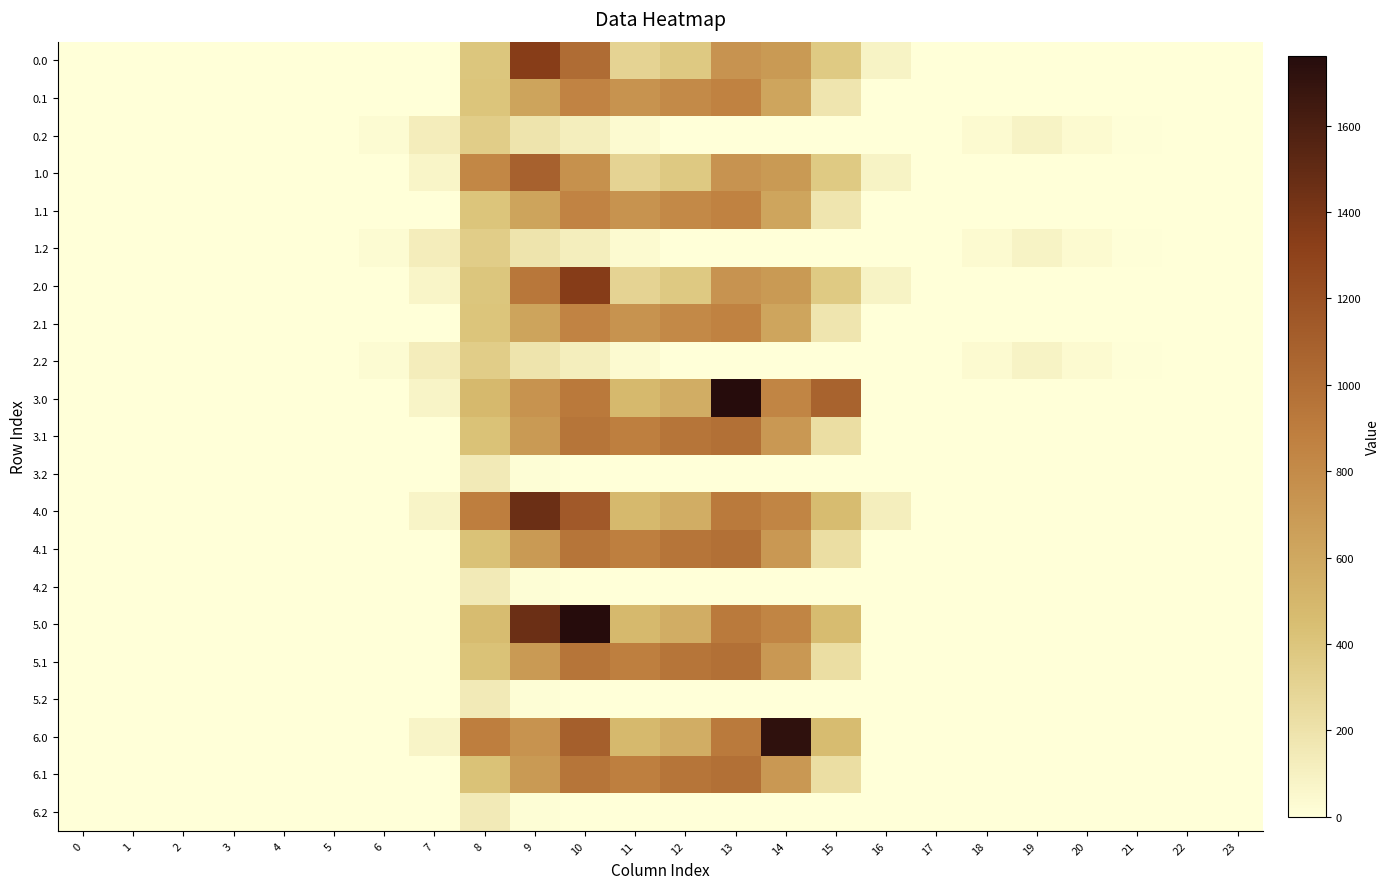

Reading left to right, transcribe all the data shown in this chart.

row_0: 0.0	0.0	0.0	0.0	0.0	0.0	0.0	0.0	398.3	1341.3	1013.0	298.7	378.5	740.6	699.1	364.9	82.9	0.0	0.0	0.0	0.0	0.0	0.0	0.0
row_1: 0.0	0.0	0.0	0.0	0.0	0.0	0.0	0.0	403.6	631.4	848.8	749.2	811.7	866.4	625.1	185.5	0.0	0.0	0.0	0.0	0.0	0.0	0.0	0.0
row_2: 0.0	0.0	0.0	0.0	0.0	0.0	29.2	124.3	347.9	186.8	117.5	36.8	0.0	0.0	0.0	0.0	0.0	0.0	38.6	89.2	40.8	13.6	0.0	0.0
row_3: 0.0	0.0	0.0	0.0	0.0	0.0	0.0	74.2	828.6	1087.2	762.6	298.7	378.5	740.6	699.1	364.9	82.9	0.0	0.0	0.0	0.0	0.0	0.0	0.0
row_4: 0.0	0.0	0.0	0.0	0.0	0.0	0.0	0.0	403.6	630.0	848.8	749.2	813.1	866.4	625.1	185.5	0.0	0.0	0.0	0.0	0.0	0.0	0.0	0.0
row_5: 0.0	0.0	0.0	0.0	0.0	0.0	29.2	124.3	347.9	186.8	117.5	36.8	0.0	0.0	0.0	0.0	0.0	0.0	38.6	89.2	40.8	13.6	0.0	0.0
row_6: 0.0	0.0	0.0	0.0	0.0	0.0	0.0	74.2	398.3	937.2	1343.0	298.7	378.5	740.6	699.1	364.9	82.9	0.0	0.0	0.0	0.0	0.0	0.0	0.0
row_7: 0.0	0.0	0.0	0.0	0.0	0.0	0.0	0.0	403.6	630.0	848.8	749.2	813.1	866.4	625.1	185.5	0.0	0.0	0.0	0.0	0.0	0.0	0.0	0.0
row_8: 0.0	0.0	0.0	0.0	0.0	0.0	29.2	124.3	347.9	186.8	117.5	36.8	0.0	0.0	0.0	0.0	0.0	0.0	38.6	89.2	40.8	13.6	0.0	0.0
row_9: 0.0	0.0	0.0	0.0	0.0	0.0	0.0	76.4	485.1	747.1	926.9	487.0	570.8	1762.0	844.3	1077.3	0.0	0.0	0.0	0.0	0.0	0.0	0.0	0.0
row_10: 0.0	0.0	0.0	0.0	0.0	0.0	0.0	0.0	422.1	698.6	956.4	883.2	951.9	989.1	713.8	228.1	0.0	0.0	0.0	0.0	0.0	0.0	0.0	0.0
row_11: 0.0	0.0	0.0	0.0	0.0	0.0	0.0	0.0	151.0	17.6	0.0	0.0	0.0	0.0	0.0	0.0	0.0	0.0	0.0	0.0	0.0	0.0	0.0	0.0
row_12: 0.0	0.0	0.0	0.0	0.0	0.0	0.0	76.4	893.8	1464.0	1141.8	487.0	570.8	919.3	844.3	461.4	118.1	0.0	0.0	0.0	0.0	0.0	0.0	0.0
row_13: 0.0	0.0	0.0	0.0	0.0	0.0	0.0	0.0	422.1	698.6	956.4	883.2	951.9	989.1	713.8	228.1	0.0	0.0	0.0	0.0	0.0	0.0	0.0	0.0
row_14: 0.0	0.0	0.0	0.0	0.0	0.0	0.0	0.0	151.0	17.6	0.0	0.0	0.0	0.0	0.0	0.0	0.0	0.0	0.0	0.0	0.0	0.0	0.0	0.0
row_15: 0.0	0.0	0.0	0.0	0.0	0.0	0.0	4.5	463.5	1464.0	1762.0	487.0	570.8	919.3	844.3	461.4	0.0	0.0	0.0	0.0	0.0	0.0	0.0	0.0
row_16: 0.0	0.0	0.0	0.0	0.0	0.0	0.0	0.0	422.1	698.6	956.4	883.2	951.9	989.1	713.8	228.1	0.0	0.0	0.0	0.0	0.0	0.0	0.0	0.0
row_17: 0.0	0.0	0.0	0.0	0.0	0.0	0.0	0.0	151.0	17.6	0.0	0.0	0.0	0.0	0.0	0.0	0.0	0.0	0.0	0.0	0.0	0.0	0.0	0.0
row_18: 0.0	0.0	0.0	0.0	0.0	0.0	0.0	76.4	893.8	747.1	1106.1	487.0	570.8	919.3	1714.9	461.4	0.0	0.0	0.0	0.0	0.0	0.0	0.0	0.0
row_19: 0.0	0.0	0.0	0.0	0.0	0.0	0.0	0.0	422.1	698.6	956.4	883.2	951.9	989.1	713.8	228.1	0.0	0.0	0.0	0.0	0.0	0.0	0.0	0.0
row_20: 0.0	0.0	0.0	0.0	0.0	0.0	0.0	0.0	151.0	17.6	0.0	0.0	0.0	0.0	0.0	0.0	0.0	0.0	0.0	0.0	0.0	0.0	0.0	0.0